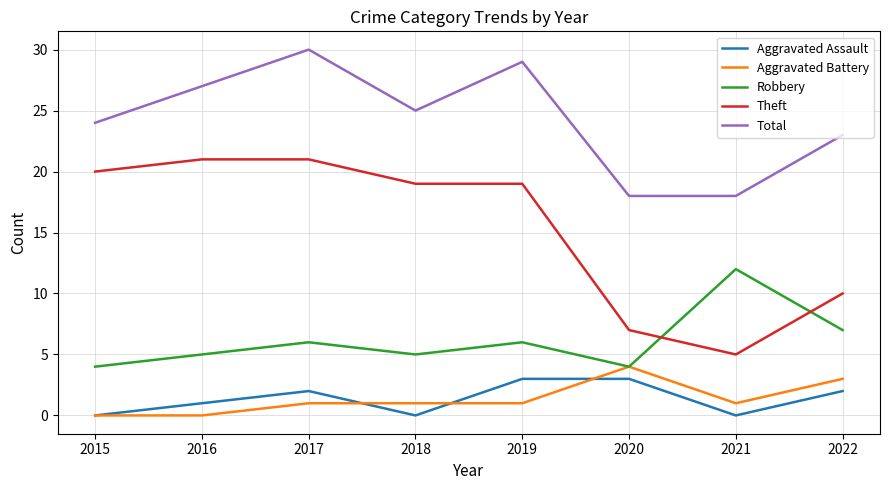

Rank the series by their maximum value, from lowest to highest.

Aggravated Assault, Aggravated Battery, Robbery, Theft, Total